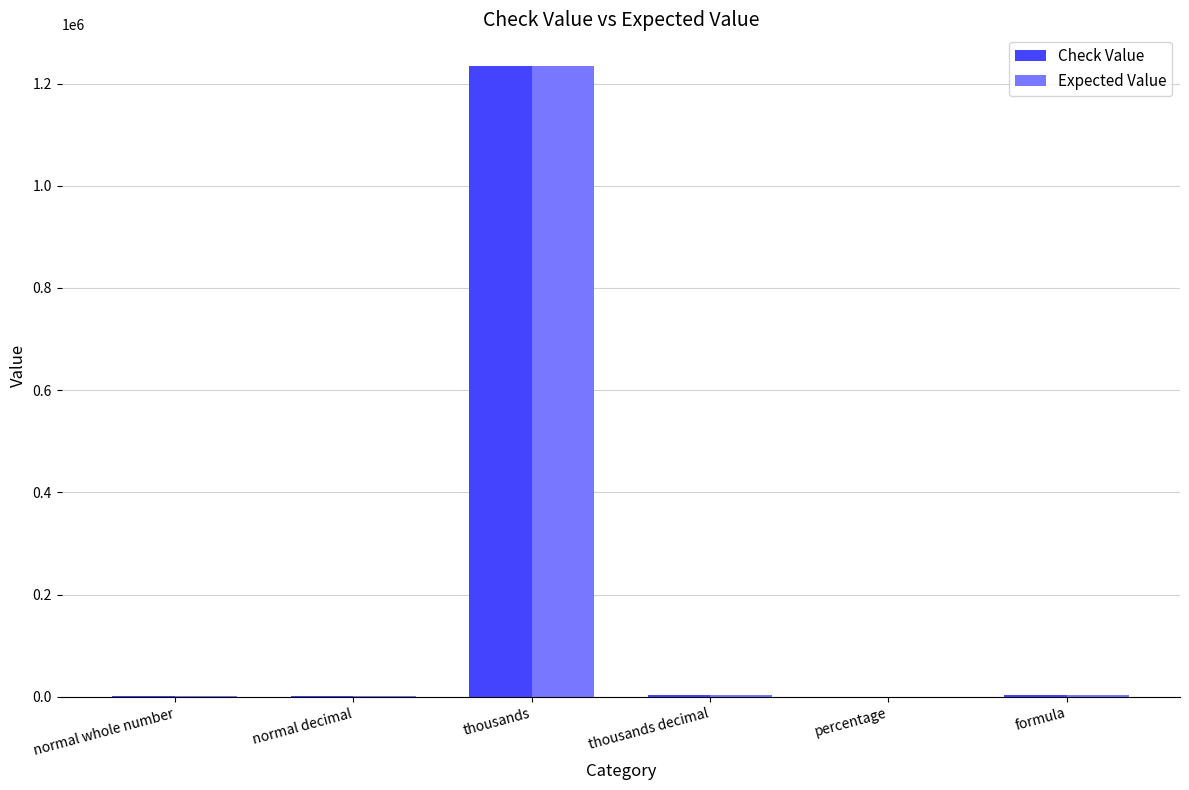

True or false: Check Value has a value of 1743234.9 at thousands.

False